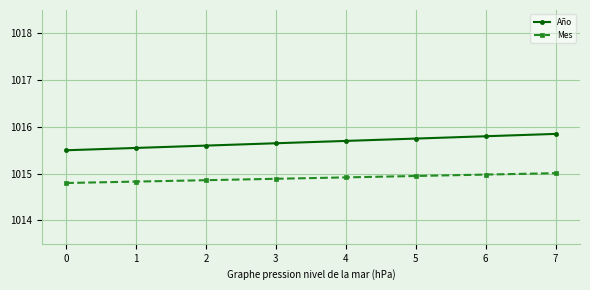

True or false: Mes and Año intersect in this chart.

False